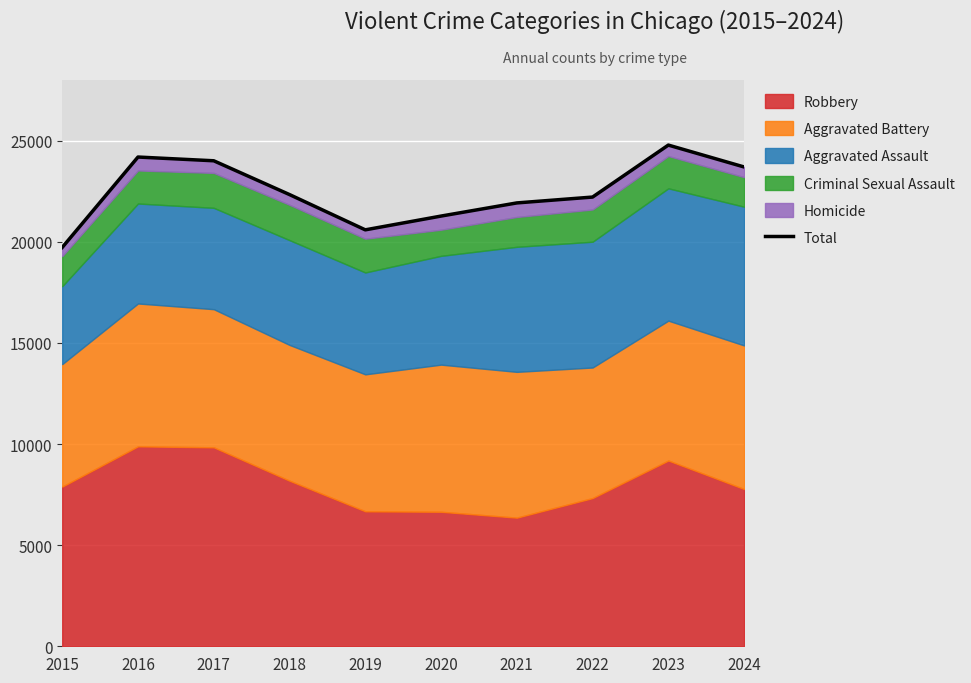

How many lines are shown in the chart?

1